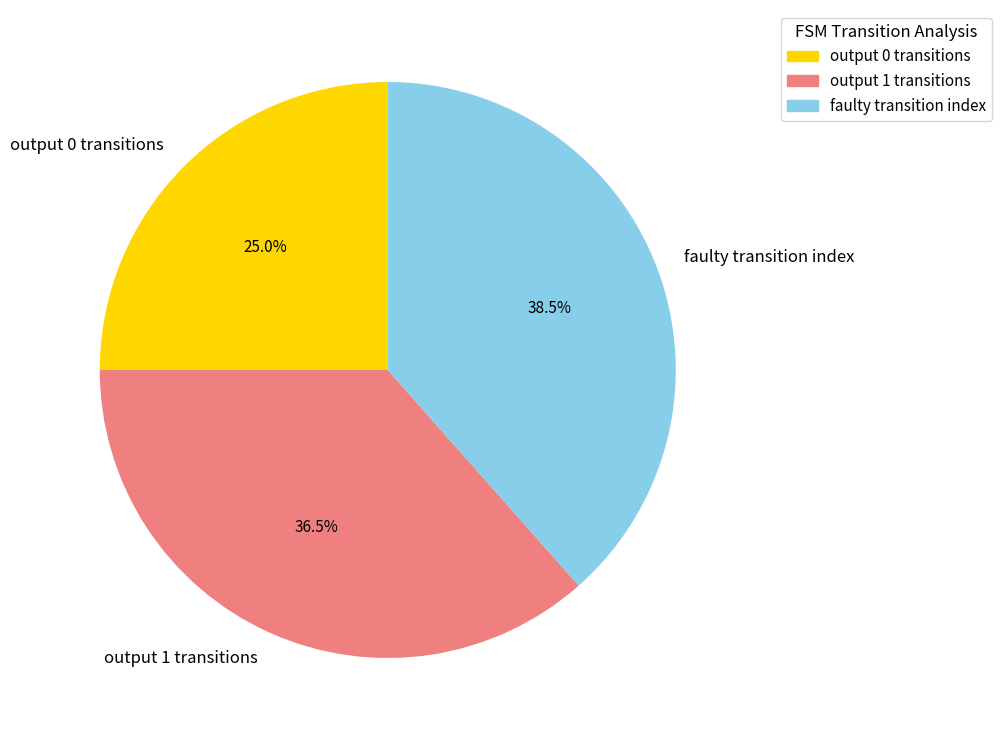

Is the sum of output 0 transitions and output 1 transitions greater than half?

Yes